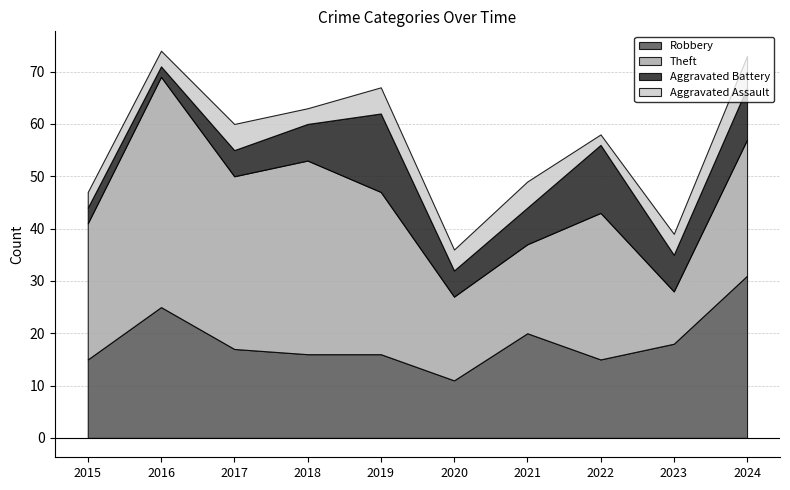

How many lines are shown in the chart?

4